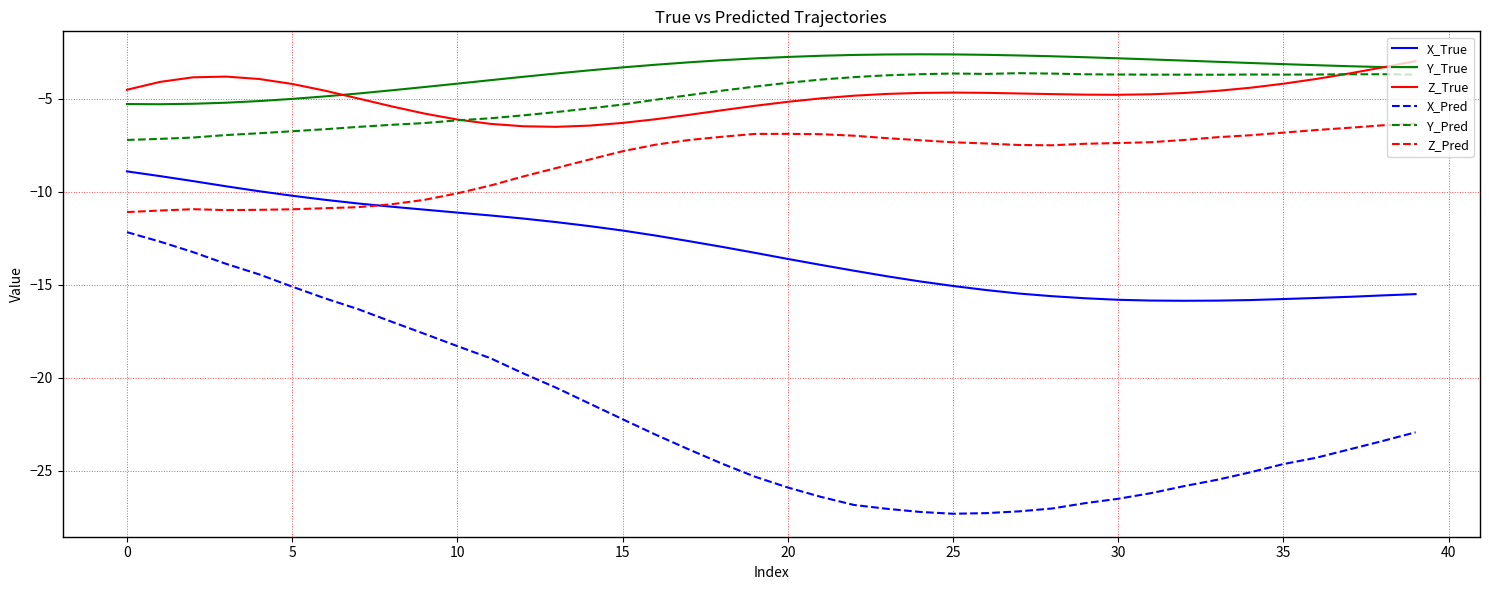

What is the minimum value shown in the chart?

-27.3